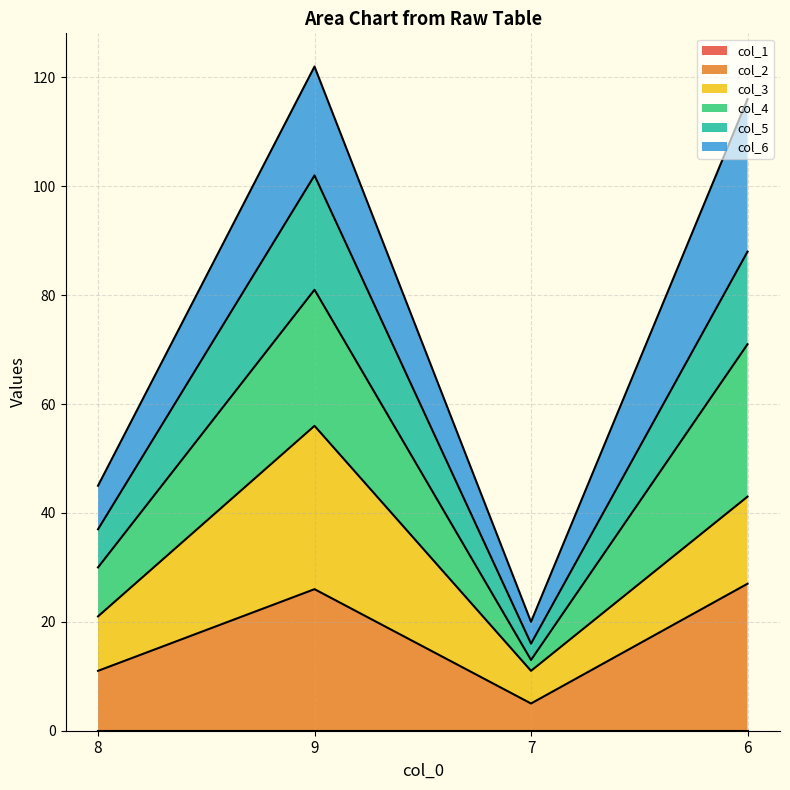

How many interior local valleys does the col_5 series have?

1